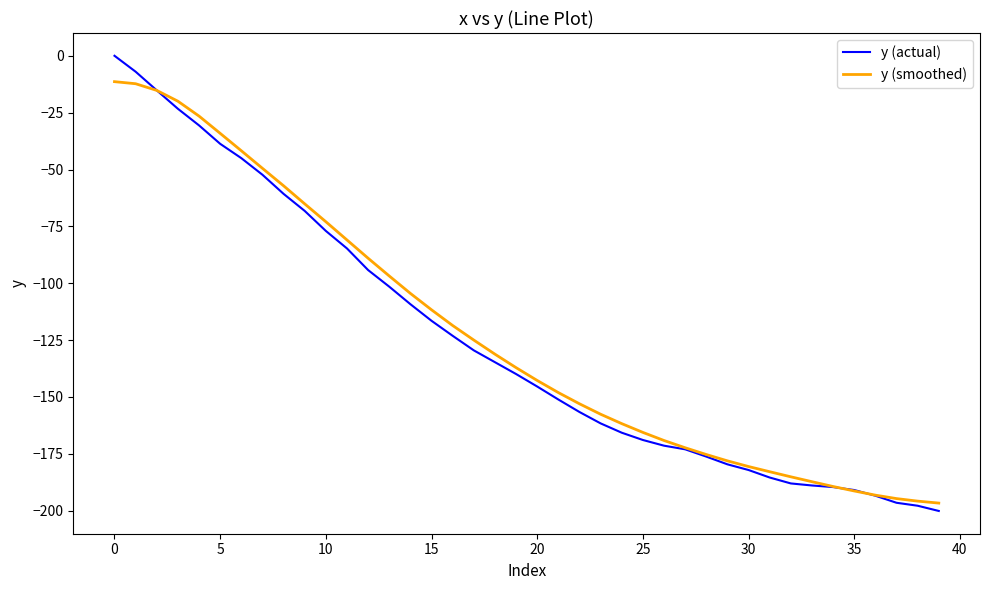

Rank the series by their maximum value, from highest to lowest.

y (actual), y (smoothed)